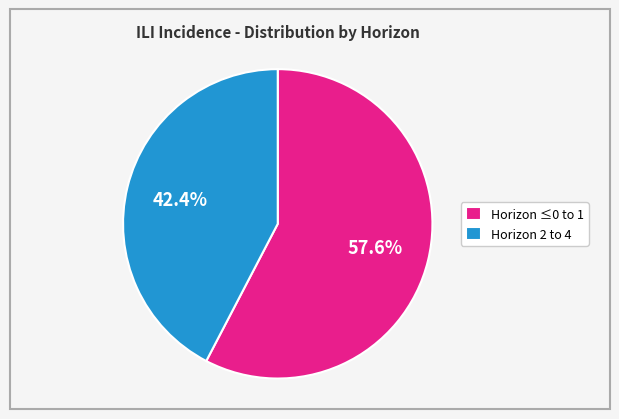

Which category has the smallest portion of the pie?

Horizon 2 to 4